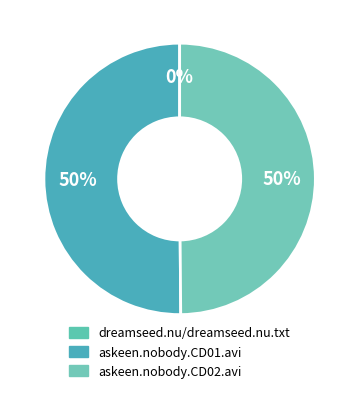

Is it true that dreamseed.nu/dreamseed.nu.txt is 1% of the pie?

False